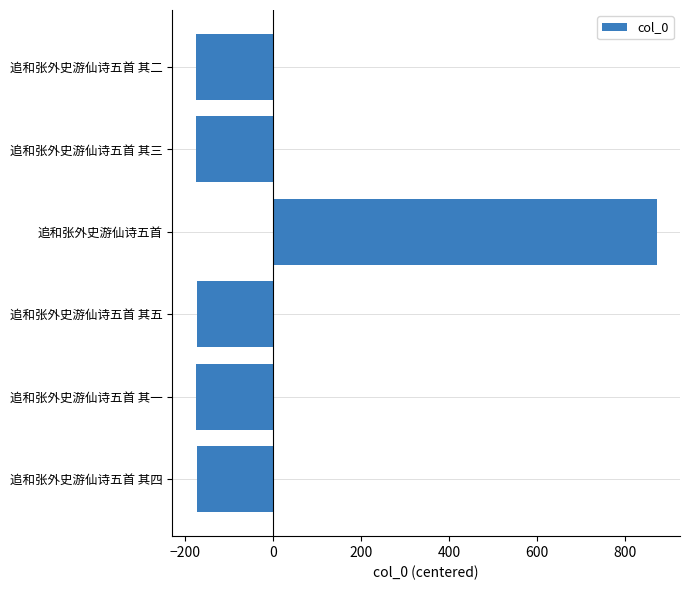

At which label is the value closest to 348?

追和张外史游仙诗五首 其五